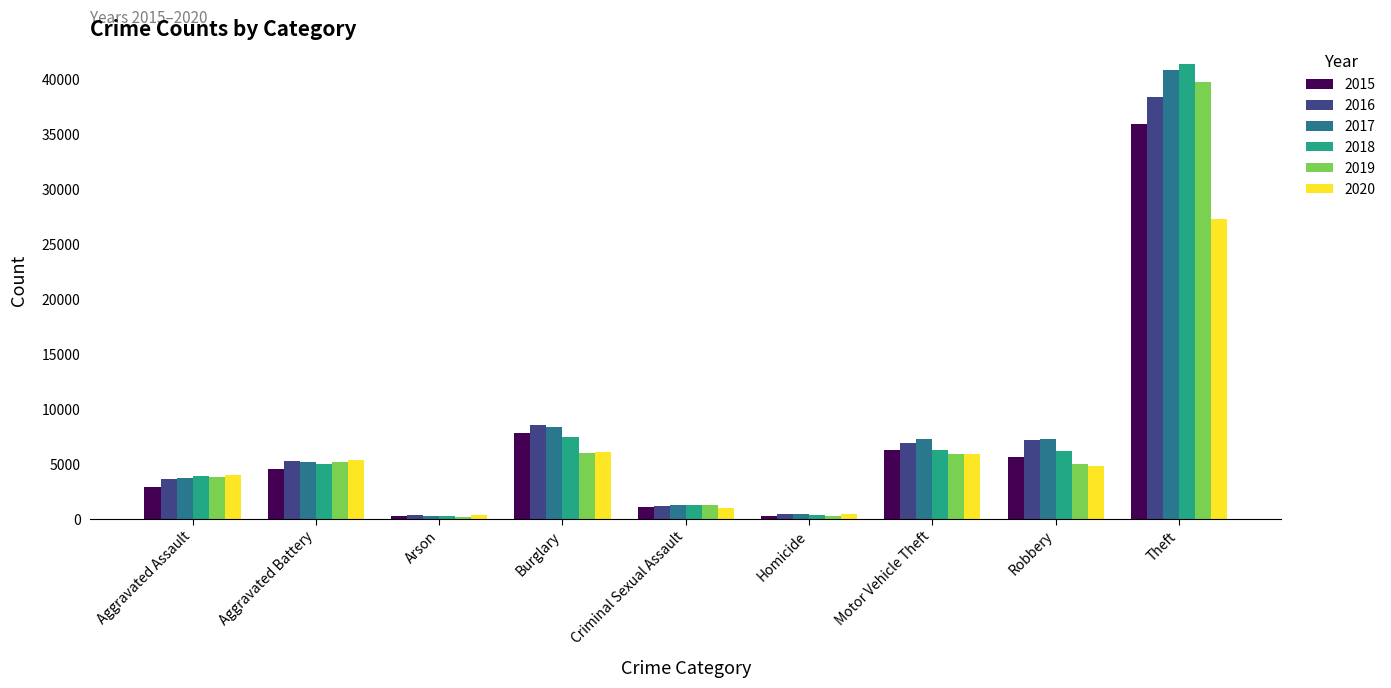

Is it true that 2015 equals 312 at Homicide?

True